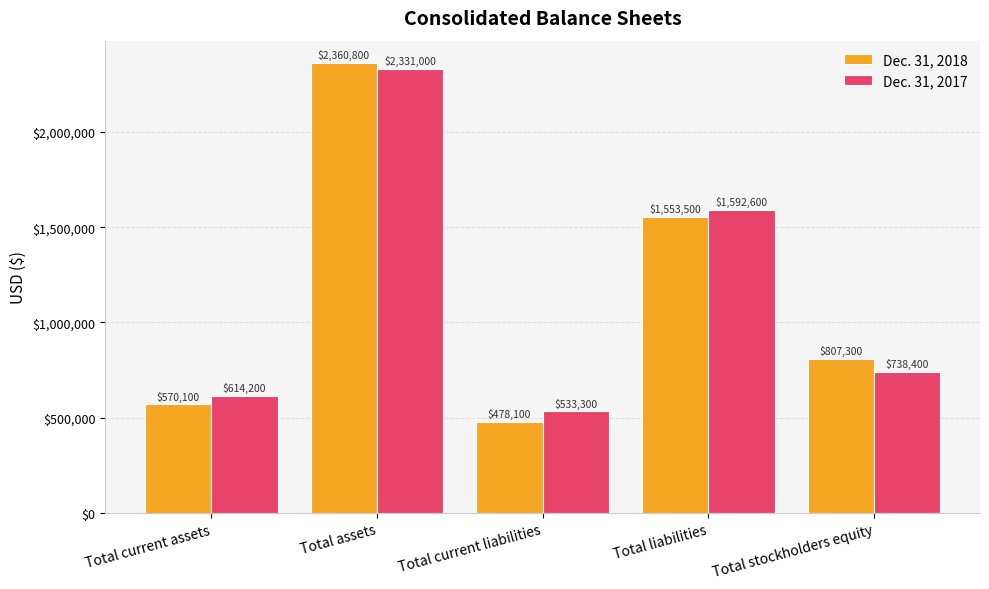

Which series has the widest spread of values?

Dec. 31, 2018